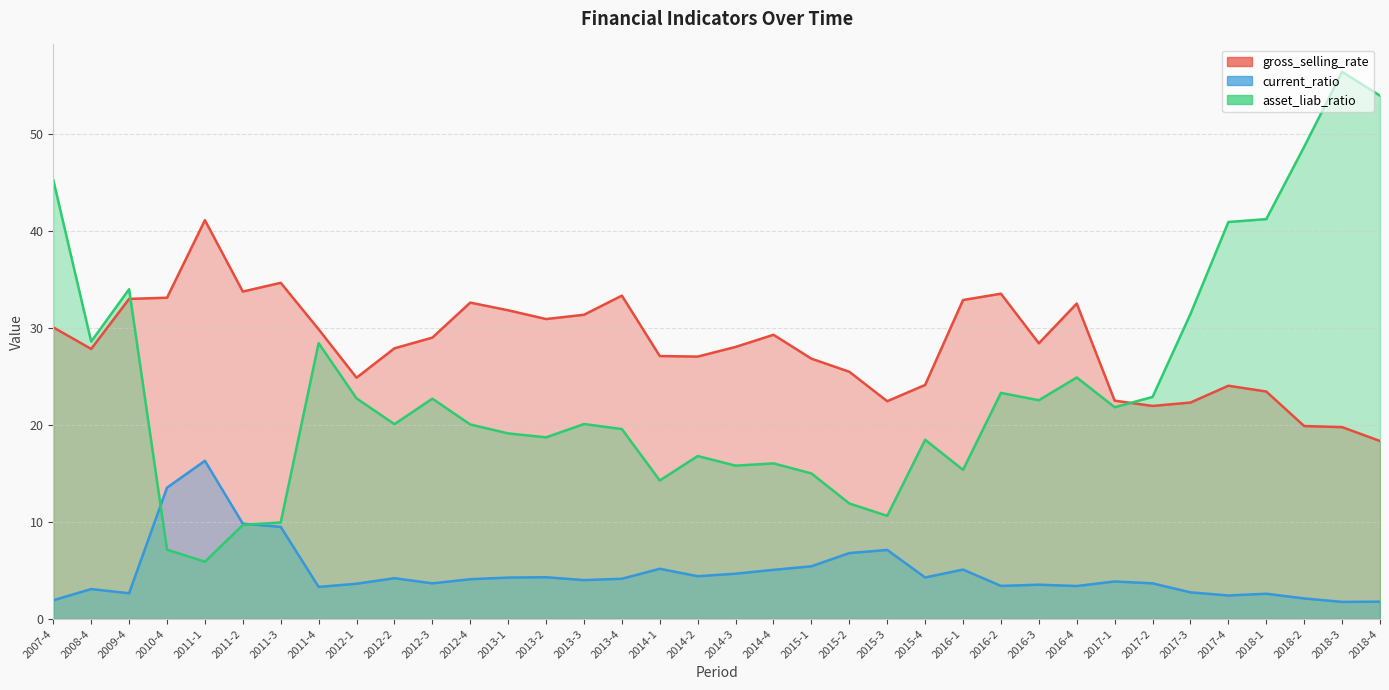

What is the total value across all series at 2014-1?

46.5